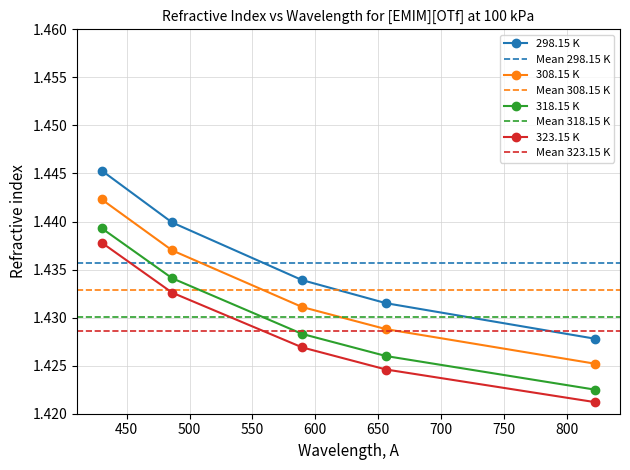

True or false: 308.15 K and 323.15 K intersect in this chart.

False